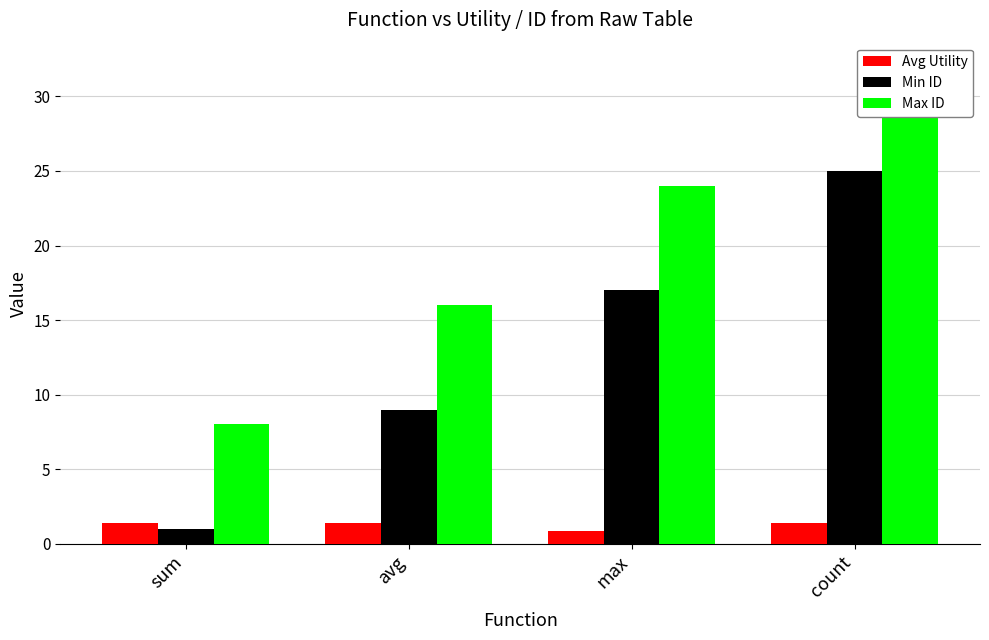

At sum, list the series in order from smallest to largest.

Min ID, Avg Utility, Max ID